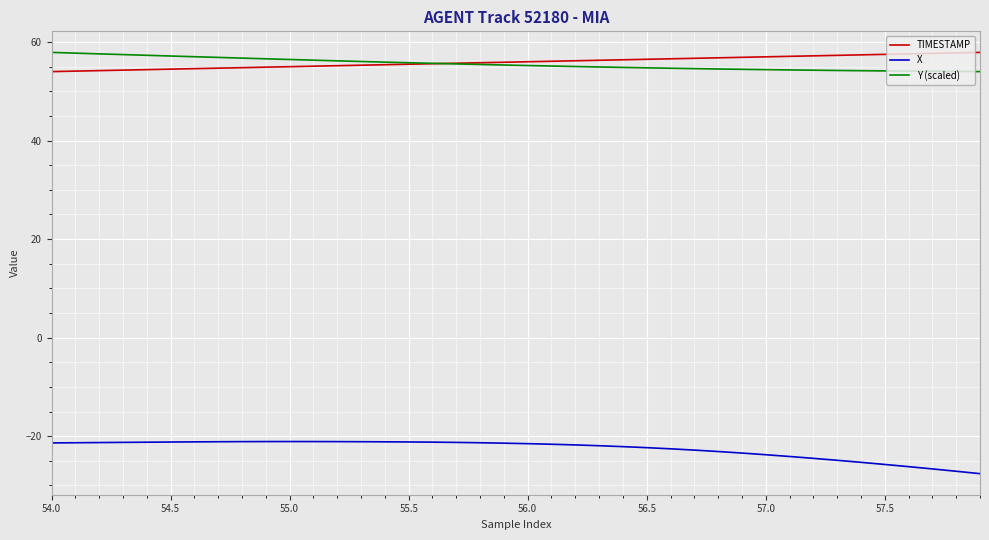

What is the smallest value displayed?

-27.6